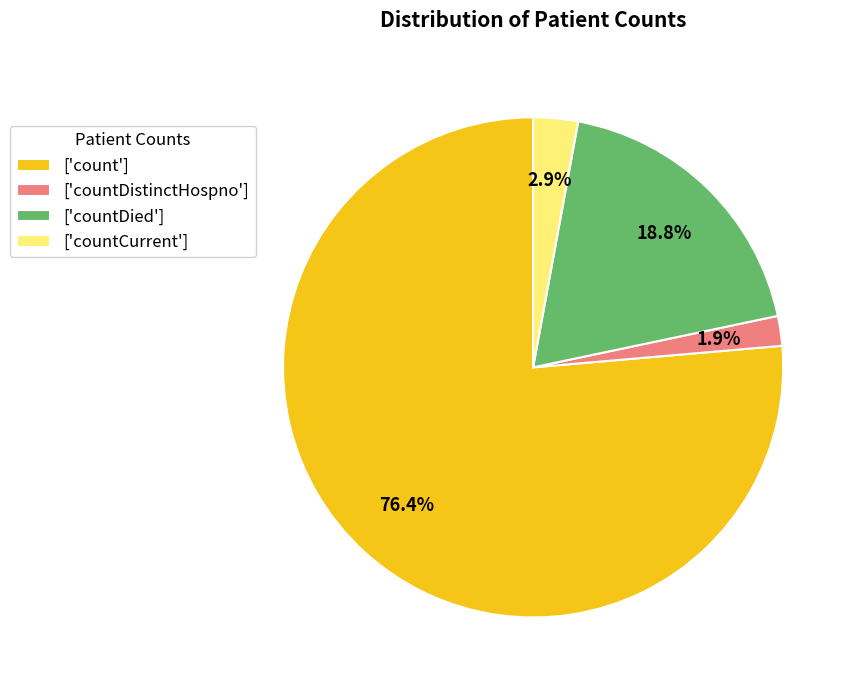

What portion of the pie excludes ['countDistinctHospno']?

98.1%